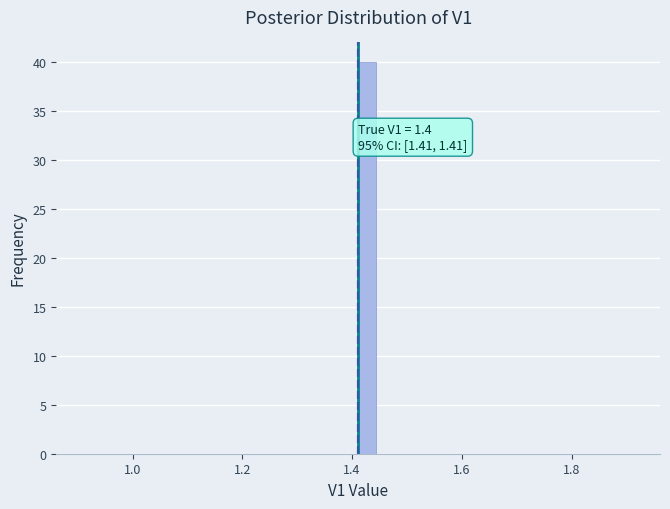

Read against the x-axis, roughly where is the centre of the tallest bar?

1.42